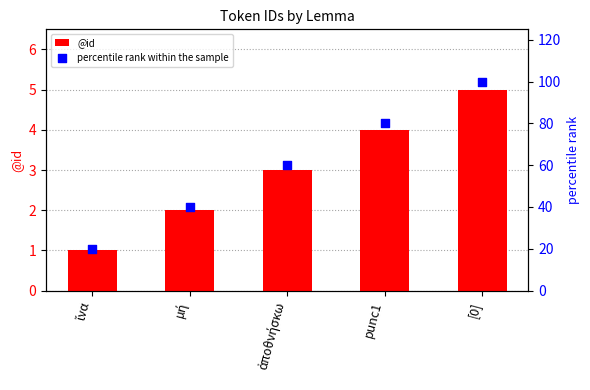

Which series contains the lowest Y value?

@id